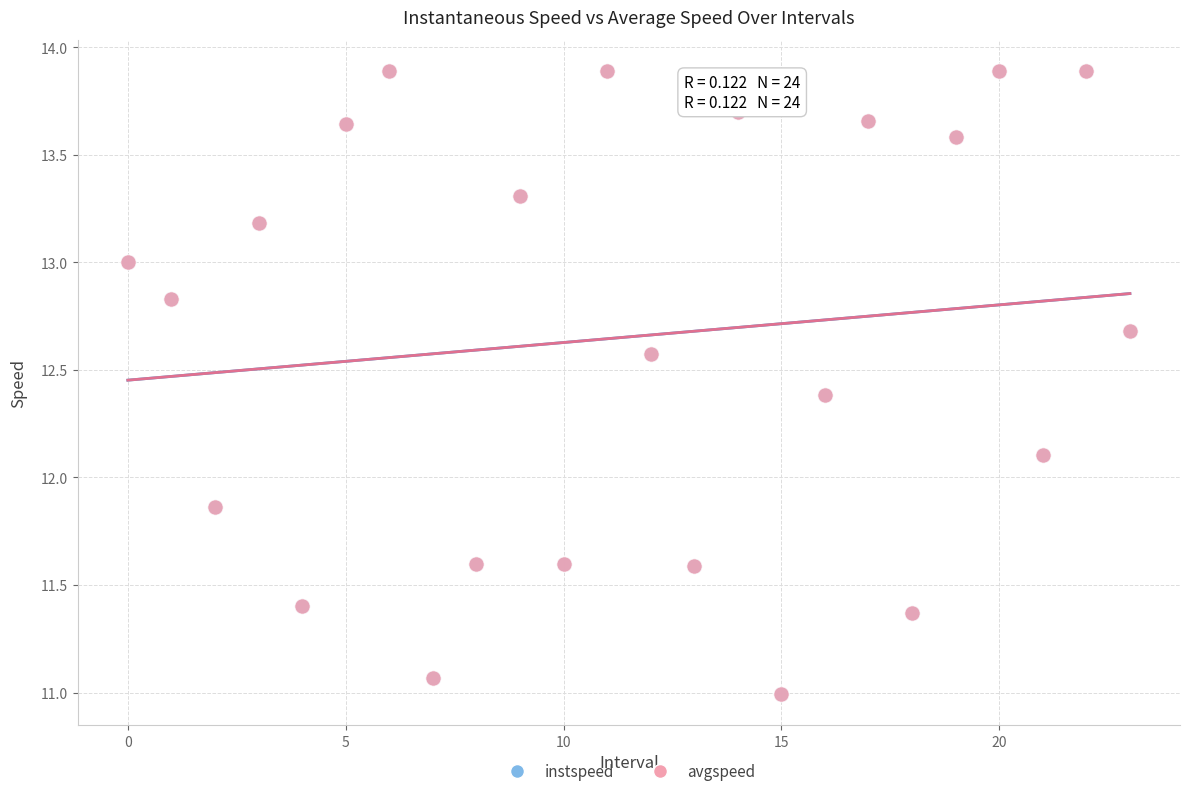

What are all the series names shown in the legend?

instspeed, avgspeed